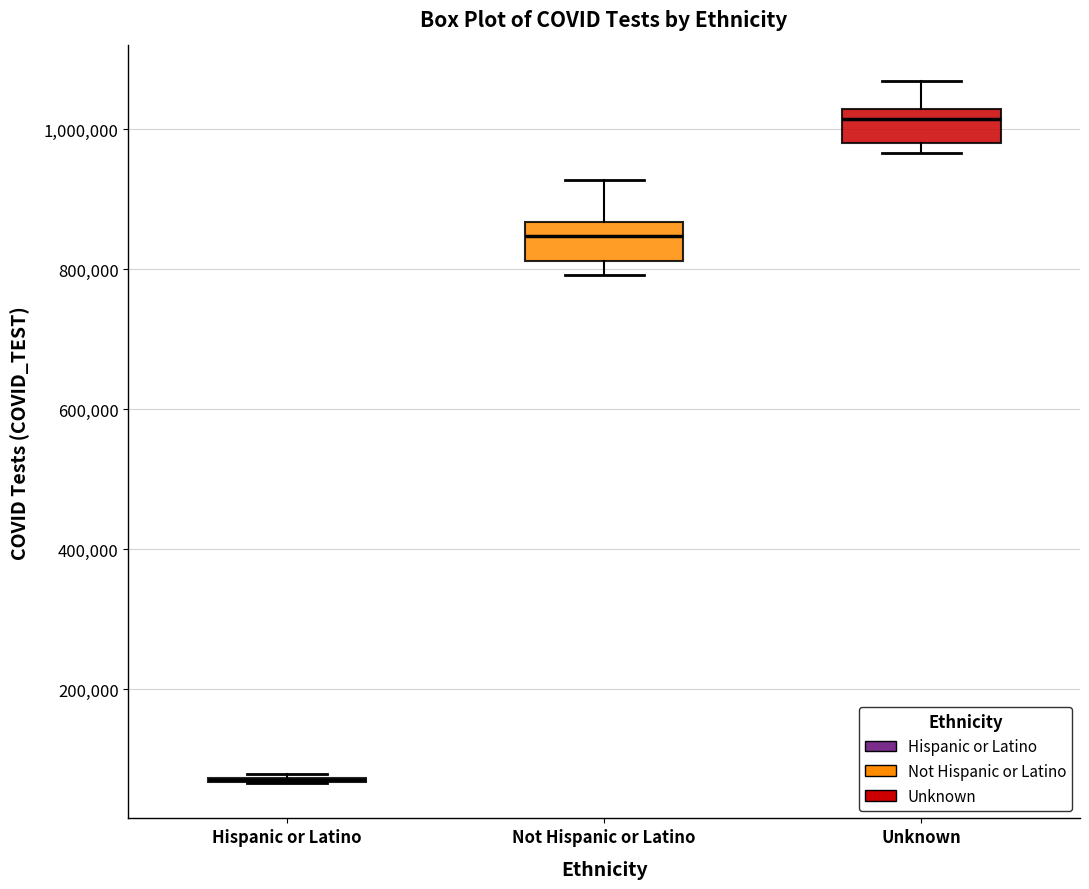

Reading left to right, transcribe this box plot: for each box, give where its median line is, the range the box spans, and where its two whiskers end, as read against the y-axis. The values are not printed on the chart, so give them approximately, as read against the axis.

Hispanic or Latino: box collapsed to a line at 80000, whiskers 60000 to 80000
Not Hispanic or Latino: median 840000, box 820000 to 860000, whiskers 800000 to 920000
Unknown: median 1020000 (just below the box's upper edge), box 980000 to 1020000, whiskers 960000 to 1060000